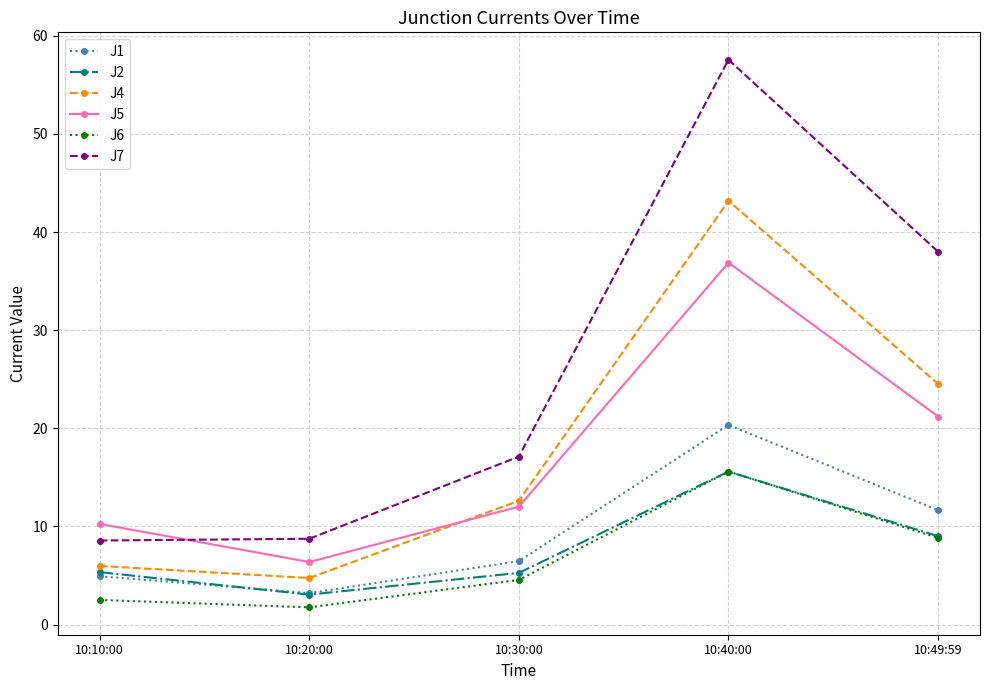

True or false: J6 has a value of 2.5 at 10:10:00.

True